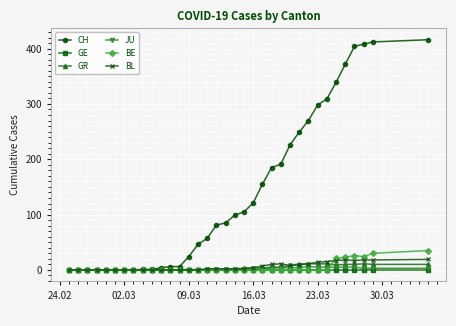

What are all the series names shown in the legend?

CH, GE, GR, JU, BE, BL